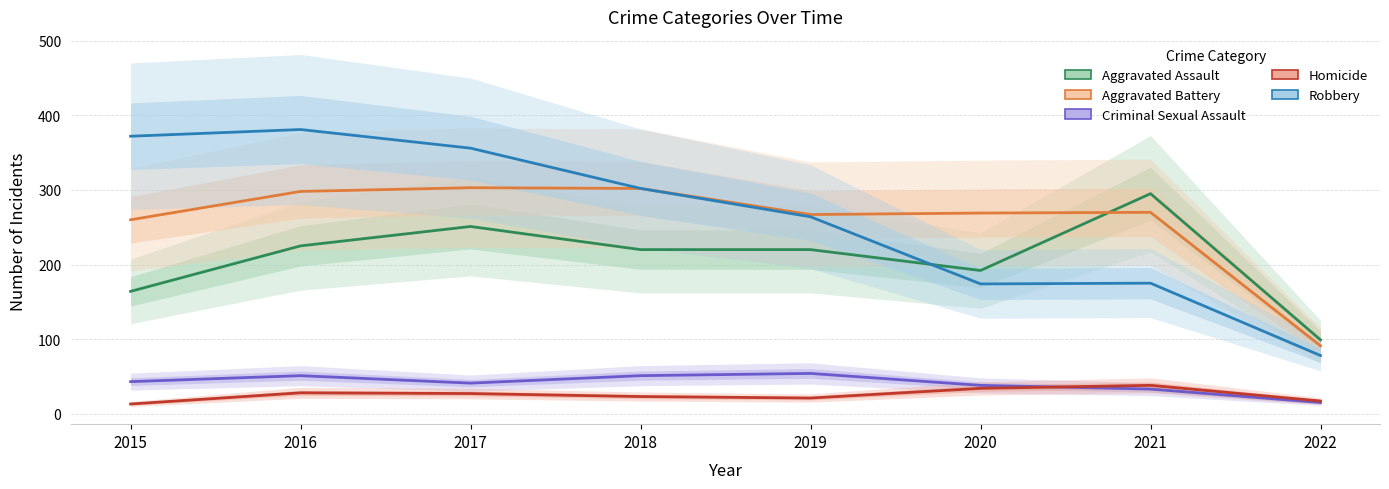

Does the chart display data point markers on the line(s)?

No